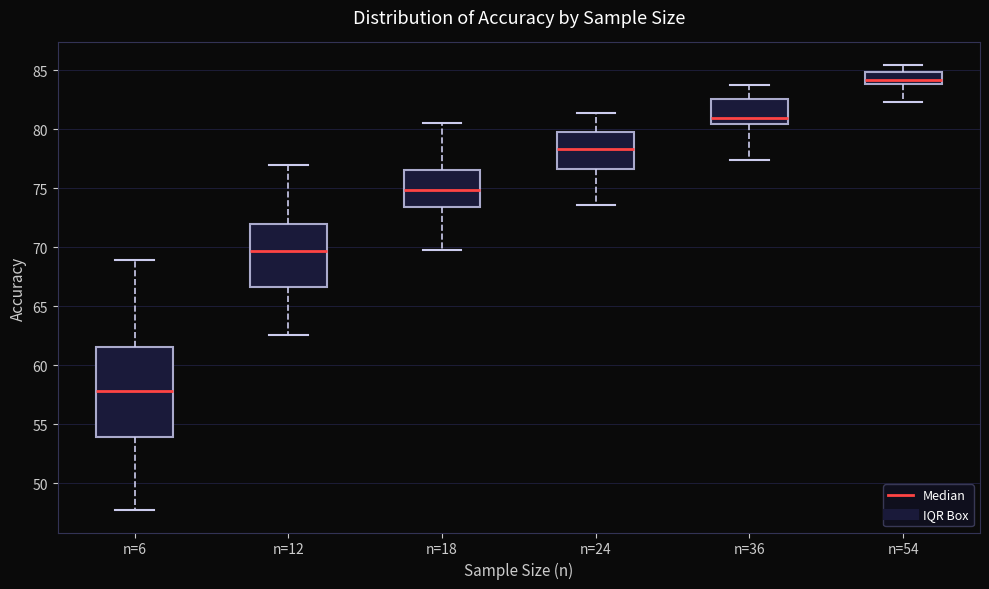

Which box is the tallest, from its lower edge to its upper edge?

n=6